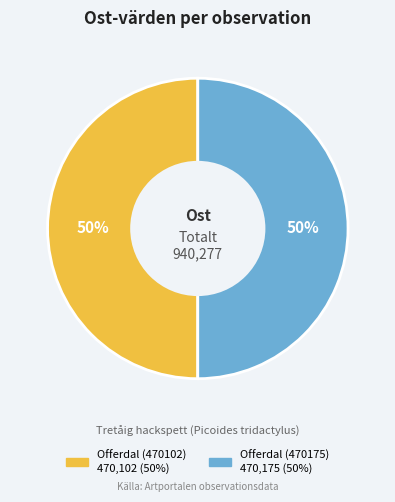

True or false: Offerdal (470175) accounts for 50% of the total.

True